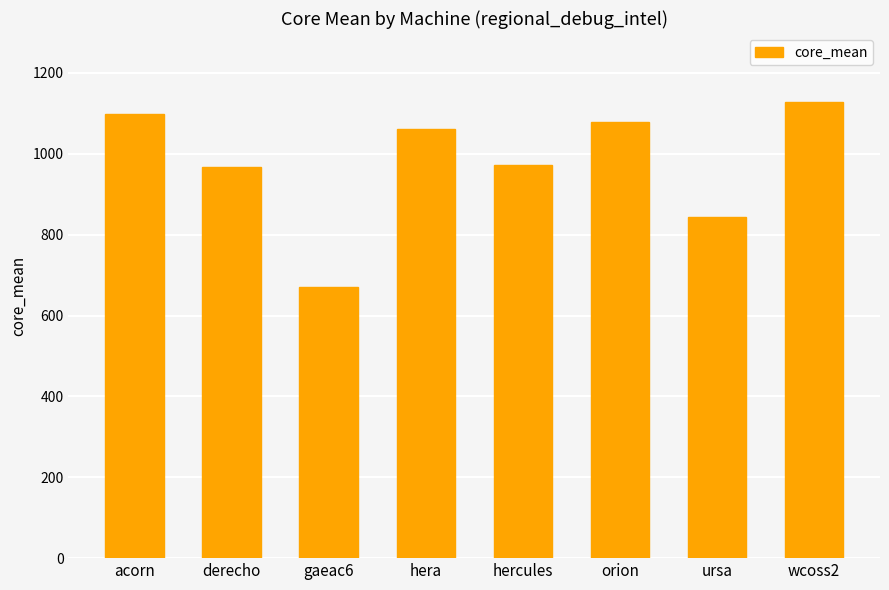

The chart shows a value of 1099.3 at acorn. True or false?

True